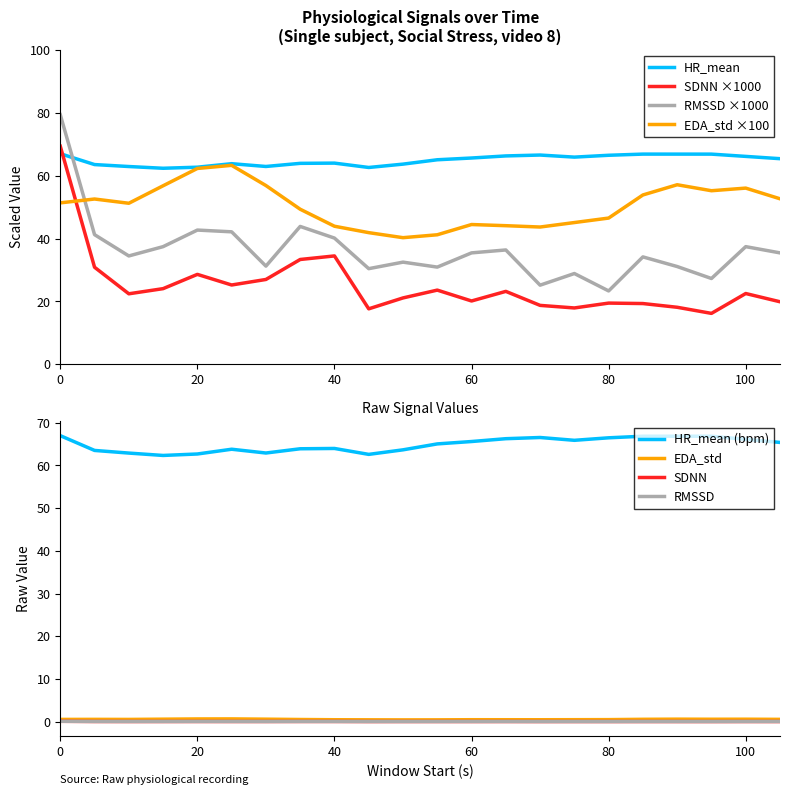

Reading left to right, list all the values displayed in this chart.

HR_mean: 67.0	63.5	62.9	62.3	62.7	63.8	62.9	63.9	64.0	62.6	63.7	65.0	65.6	66.3	66.5	65.9	66.5	66.8	66.8	66.8	66.1	65.4
SDNN: 0.1	0.0	0.0	0.0	0.0	0.0	0.0	0.0	0.0	0.0	0.0	0.0	0.0	0.0	0.0	0.0	0.0	0.0	0.0	0.0	0.0	0.0
RMSSD: 79.4	41.2	34.5	37.4	42.7	42.1	31.2	43.8	40.1	30.4	32.5	30.9	35.4	36.4	25.2	28.9	23.3	34.2	31.1	27.3	37.4	35.4
EDA_std: 51.3	52.6	51.2	56.8	62.3	63.3	56.8	49.3	43.9	41.9	40.3	41.2	44.4	44.1	43.7	45.1	46.5	53.9	57.1	55.2	56.0	52.6